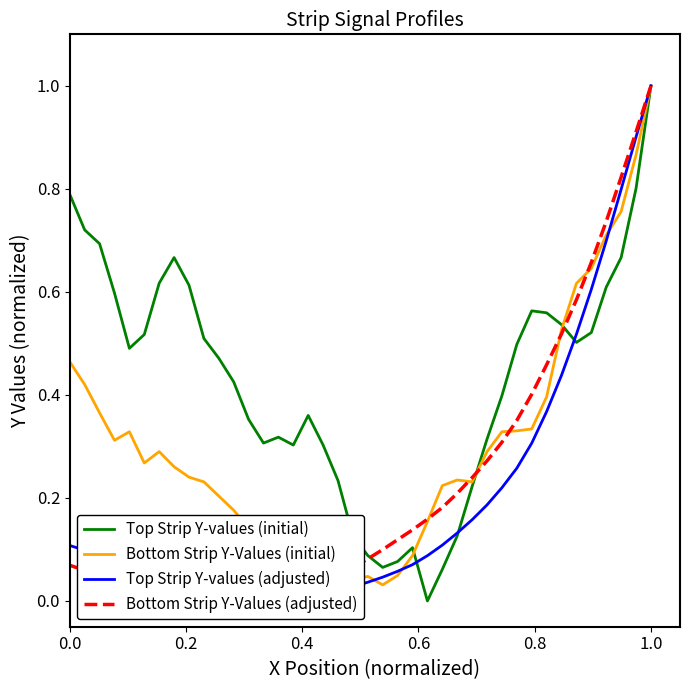

How many lines are shown in the chart?

4